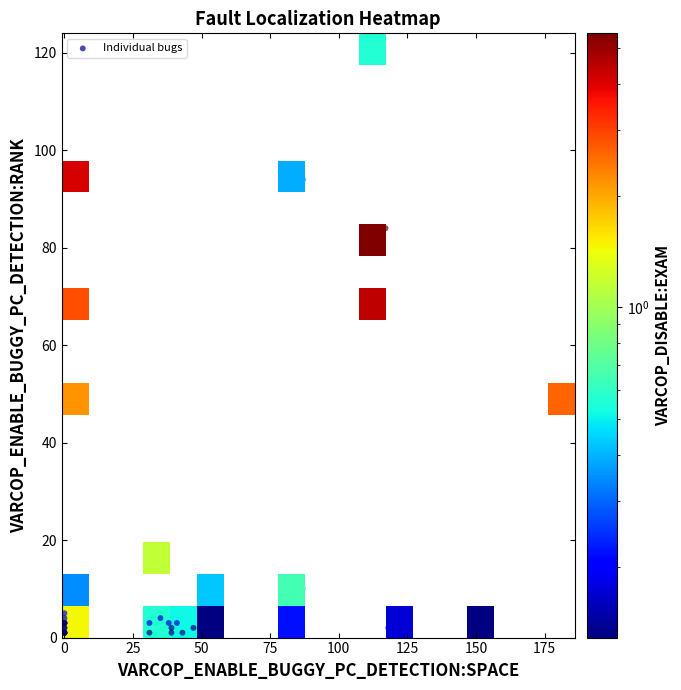

What is the maximum value for VARCOP_ENABLE_BUGGY_PC_DETECTION:RANK?

119.0